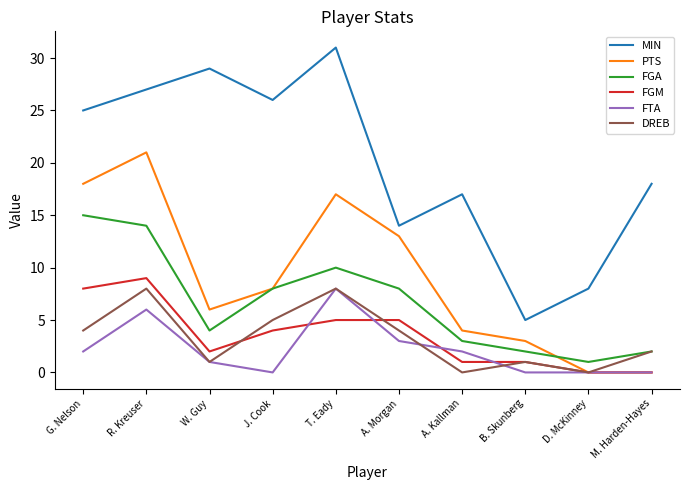

What position from the right is A. Kallman?

4